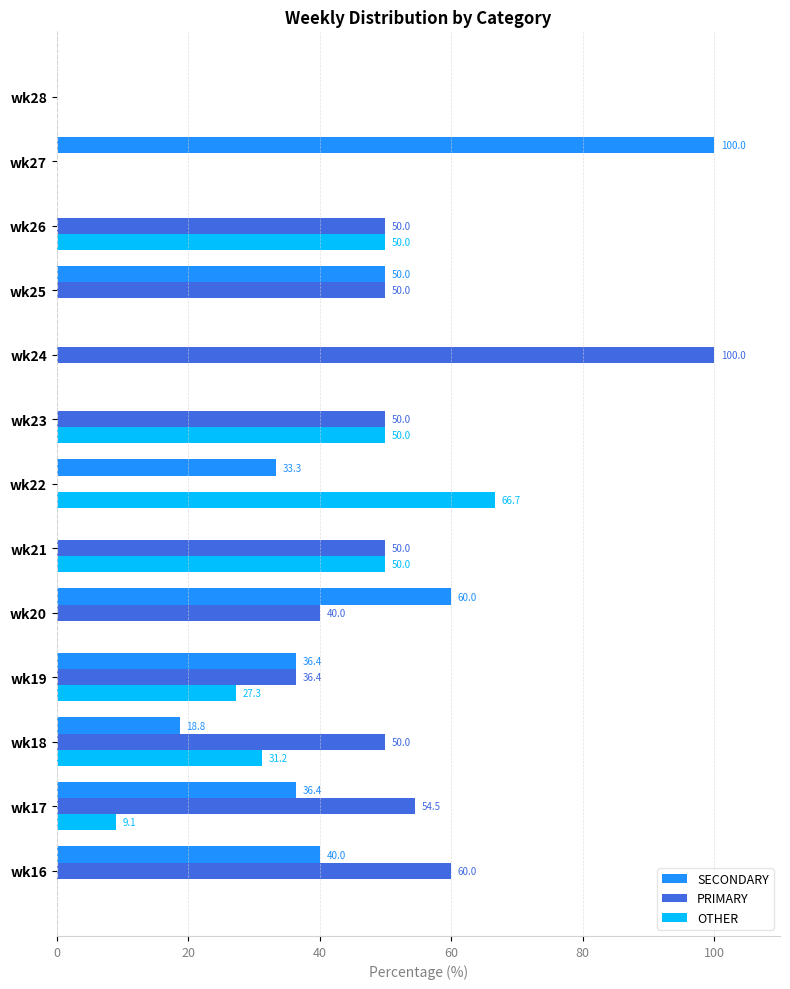

What is the total value across all series at wk22?

100.0